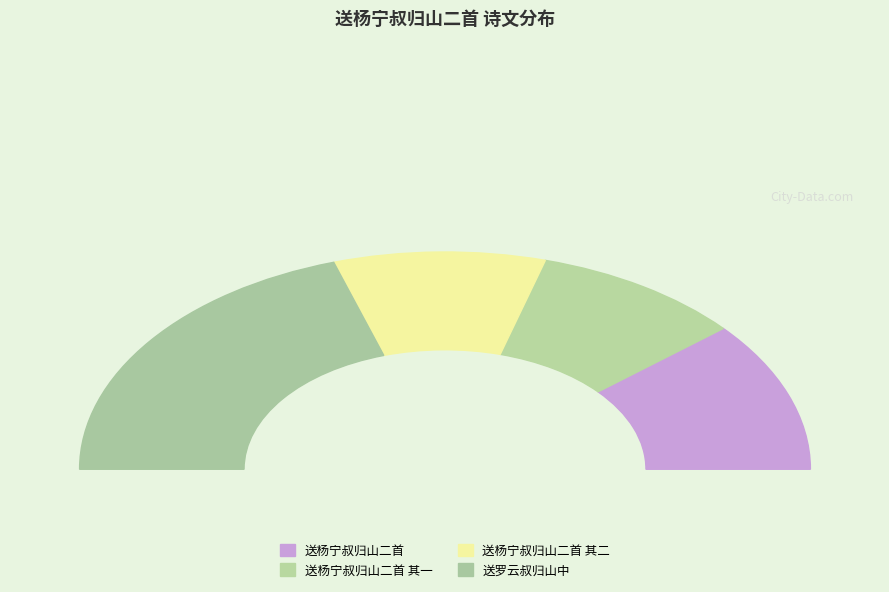

Do 送杨宁叔归山二首 其二 and 送杨宁叔归山二首 together represent more than half of the pie?

No